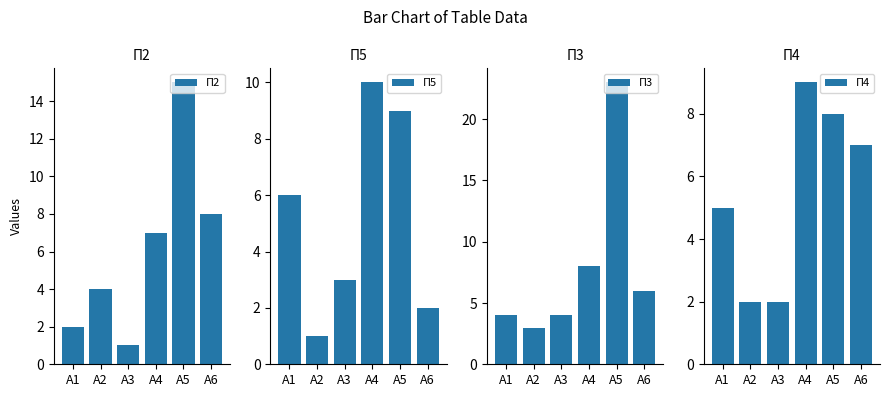

What is the value of the П3 bar at the 2nd from the left?

3